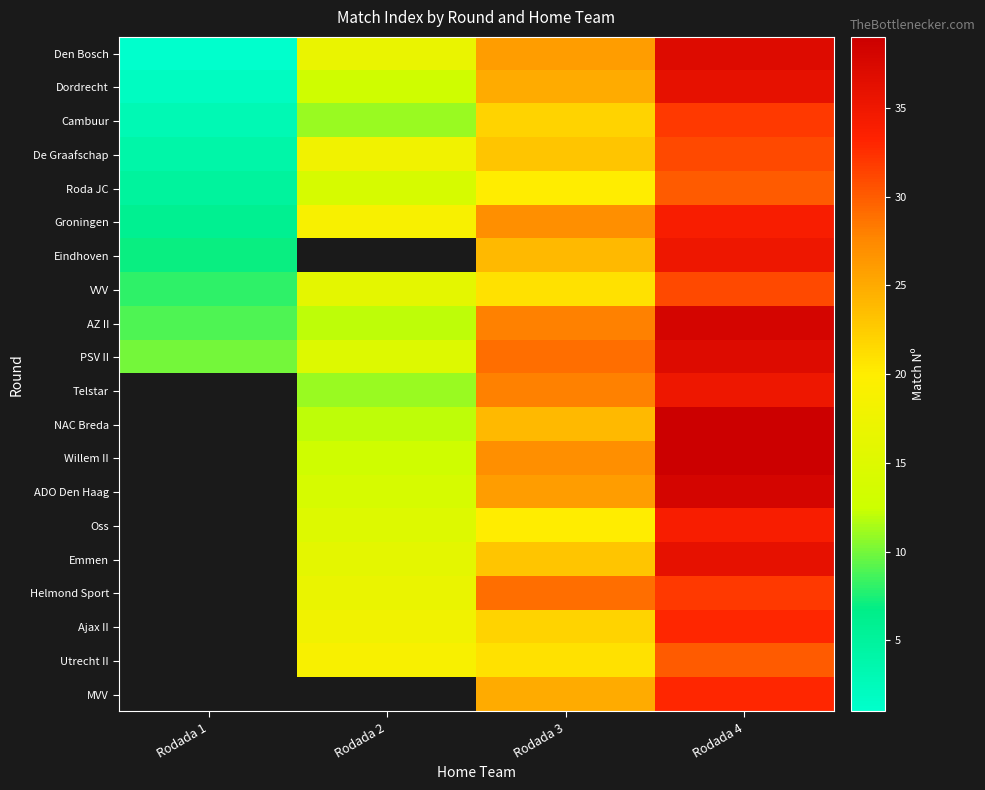

At which label does Telstar first exceed 28?

Rodada 4